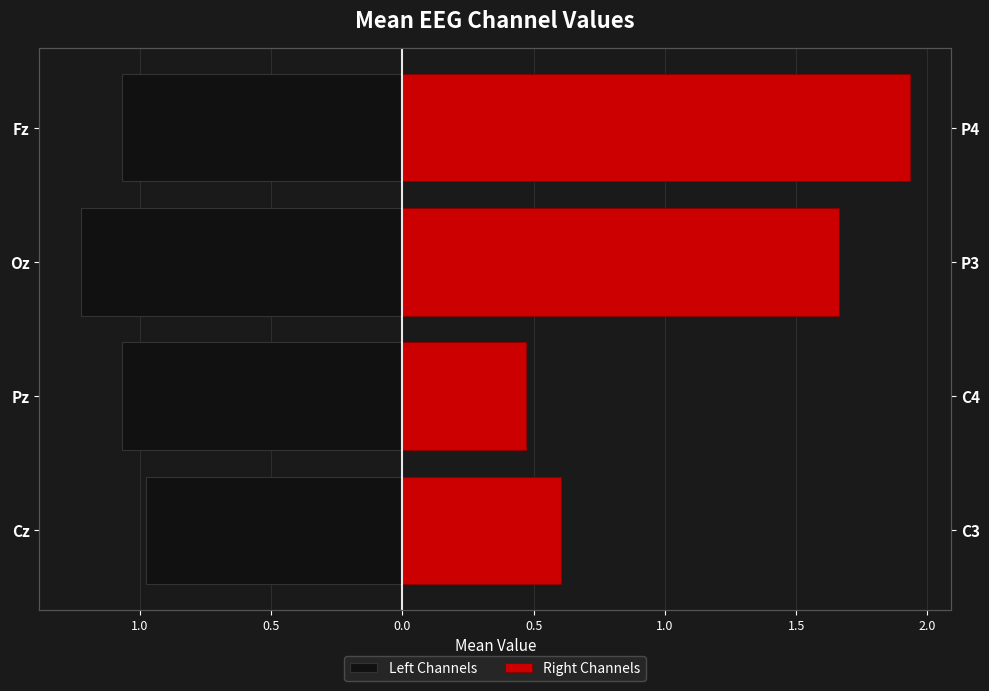

At how many categories does at least one series exceed 0?

4